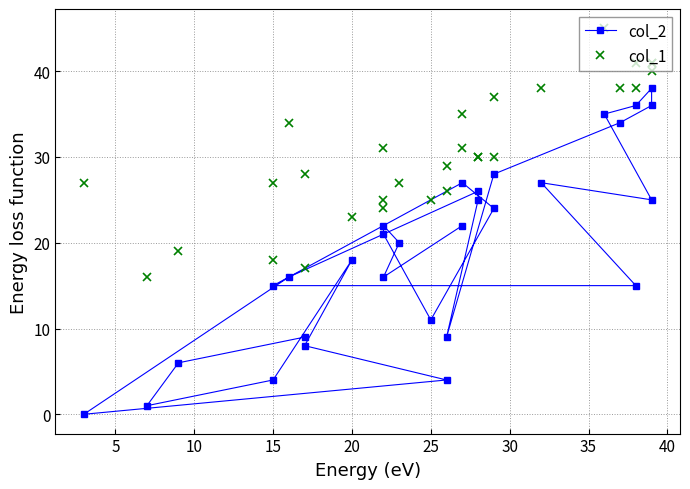

In col_2, how many points are higher than both neighbors (excluding endpoints)?

6